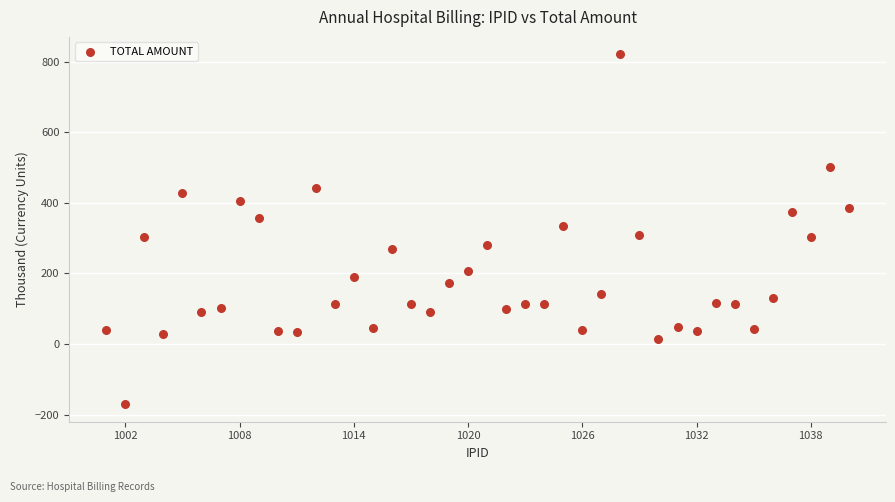

What is the range of Y values (max minus min)?

990.9